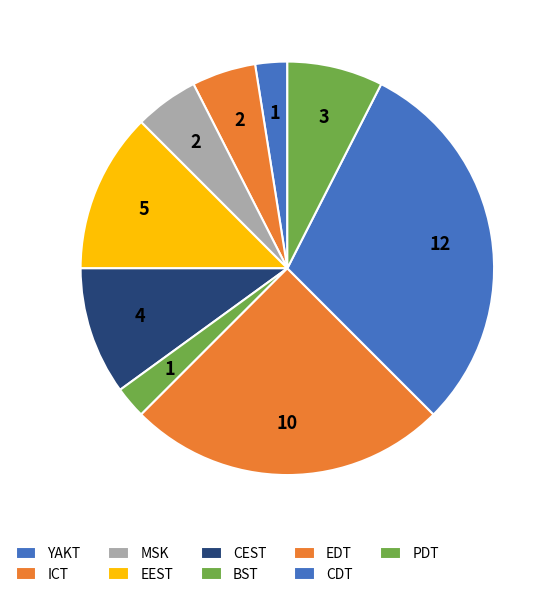

To the nearest percent, what is the combined percentage of CEST and EDT?

35%